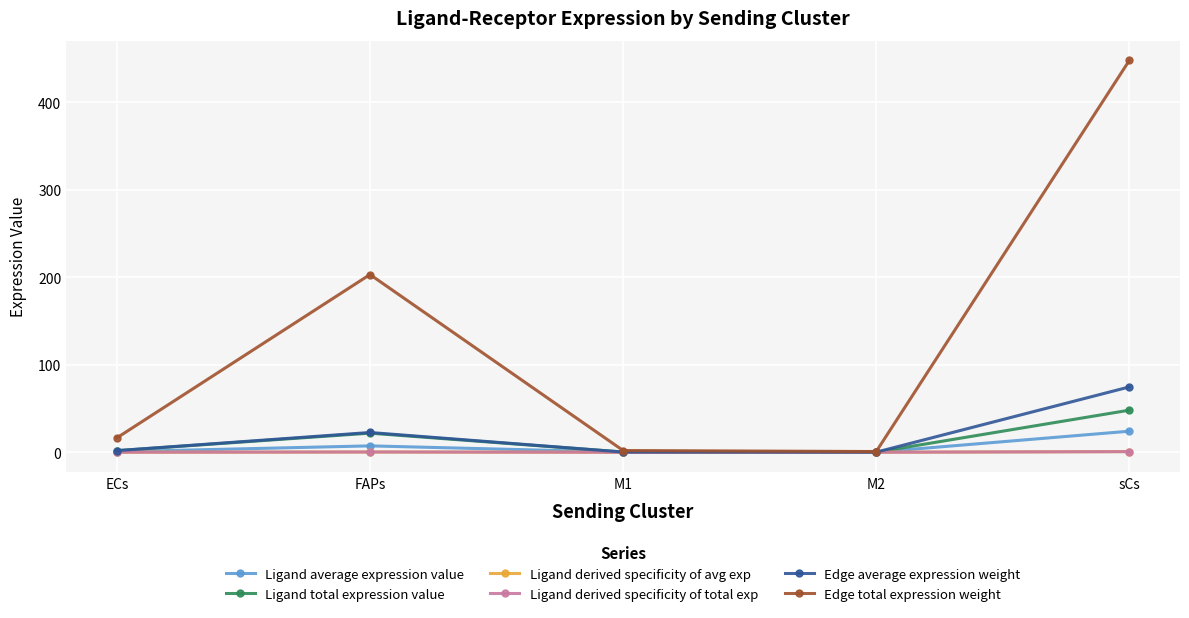

In Edge total expression weight, how many points are higher than both neighbors (excluding endpoints)?

1